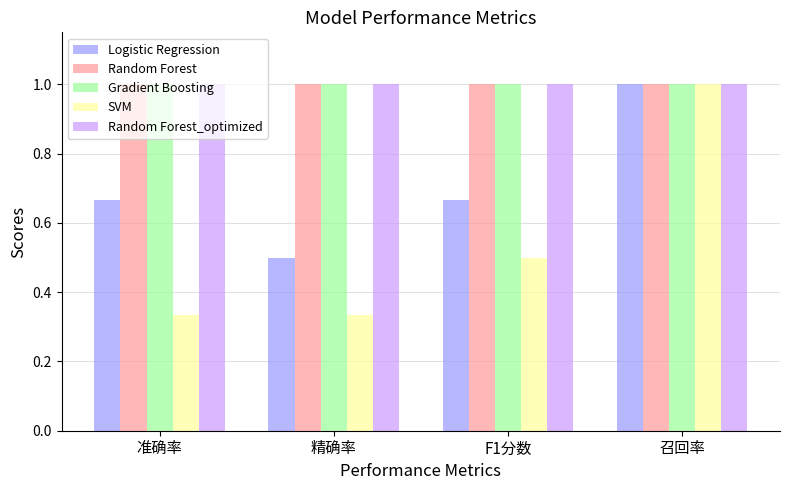

Read the Logistic Regression value at 精确率.

0.5